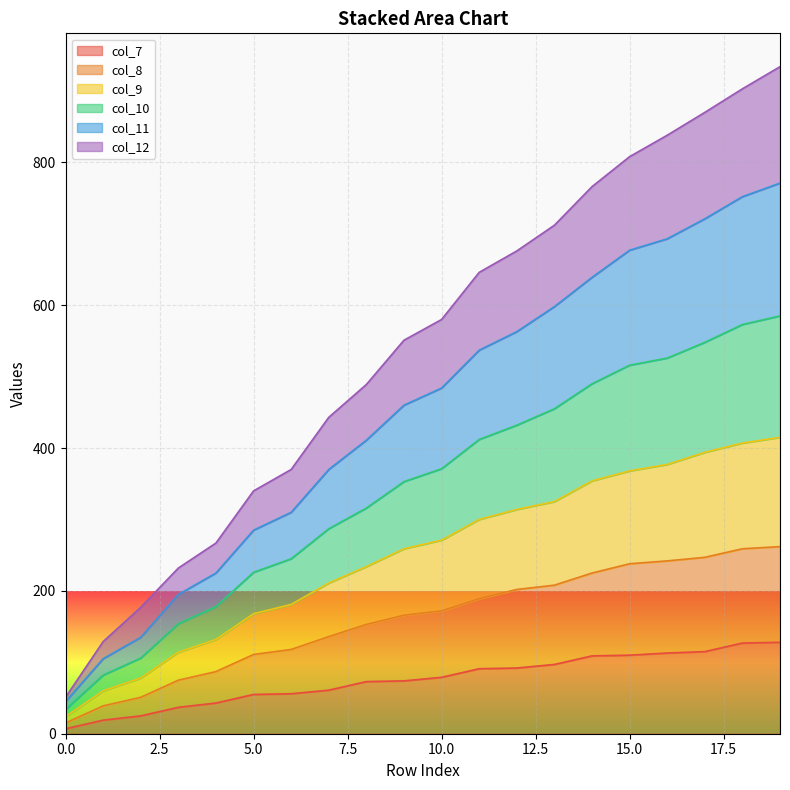

True or false: col_7 has a value of 122 at 12.

False